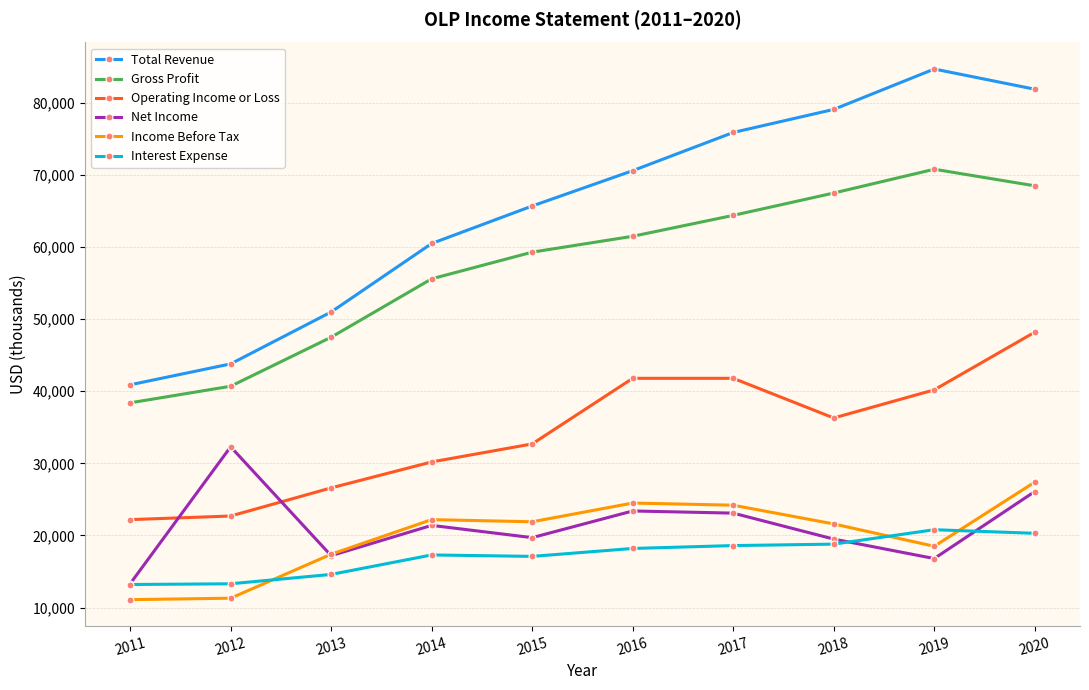

Which series ends up on top after the final intersection of Net Income and Income Before Tax?

Income Before Tax